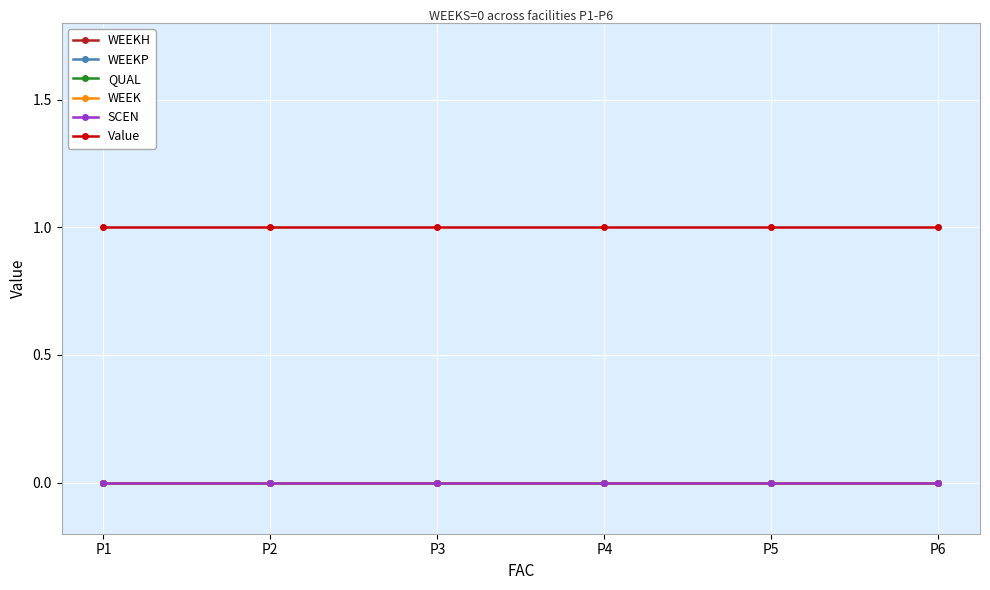

At which label is SCEN closest to 0?

P1